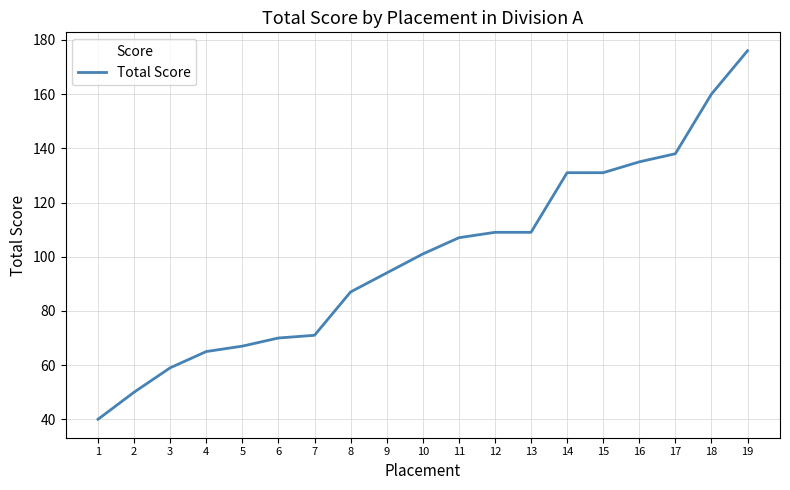

What is the difference between the values at 15 and 2?

81